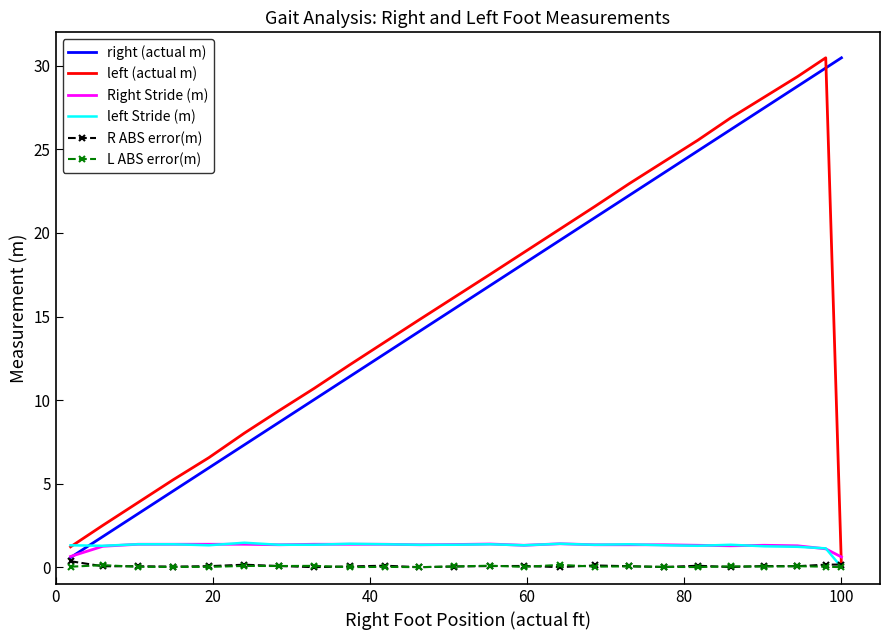

What is the sum of all L ABS error(m) values?

1.0